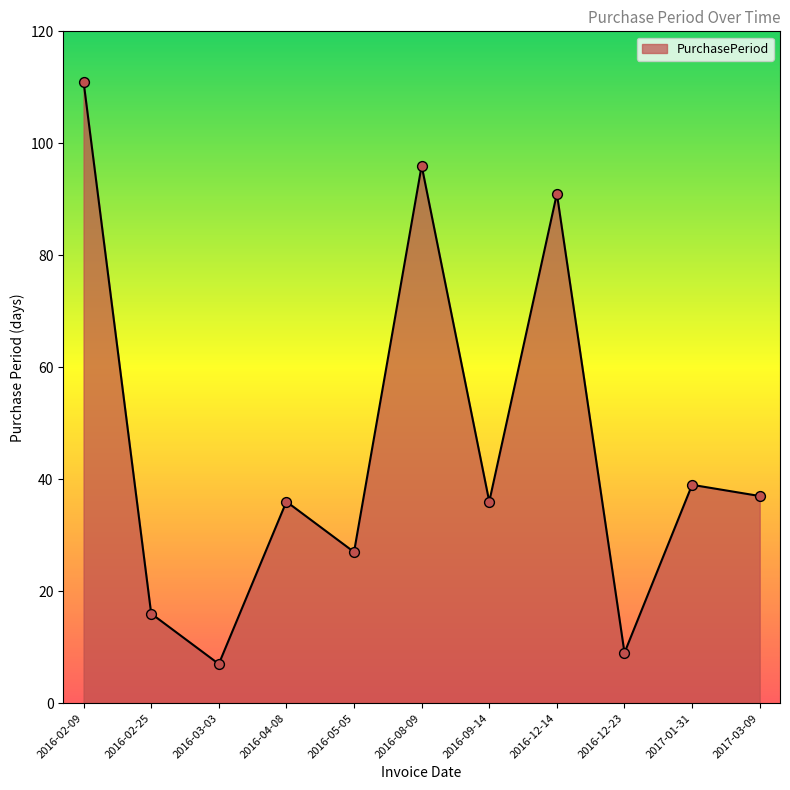

What is the change in value from 2016-08-09 to 2016-12-23?

-87